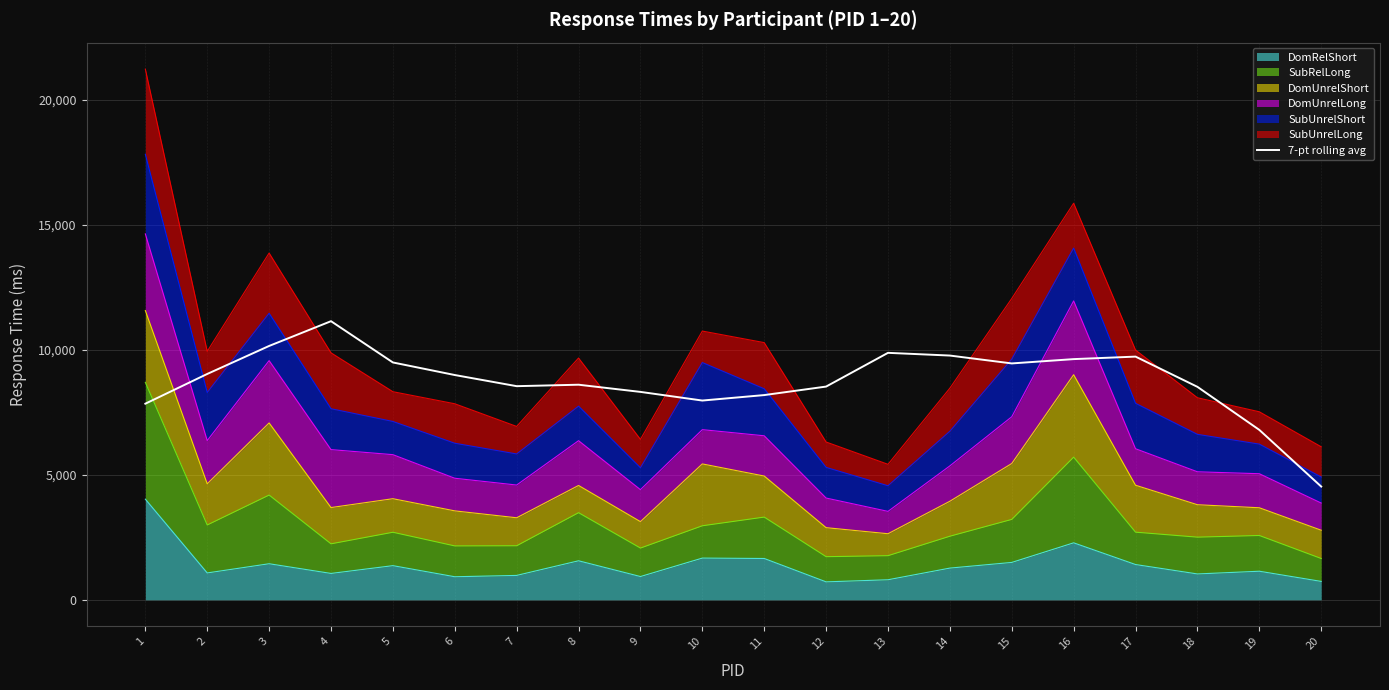

Between 18 and 15, which is larger?

15